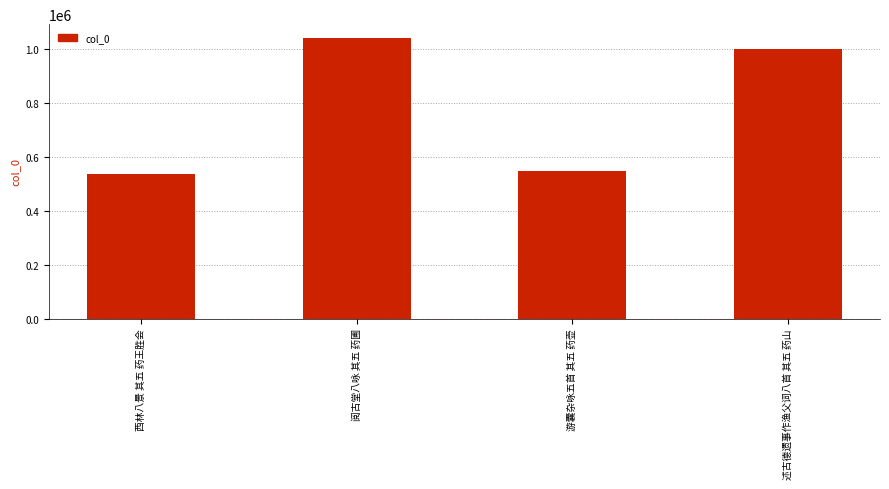

At which label does the data first exceed 1000618?

阅古堂八咏 其五 药圃